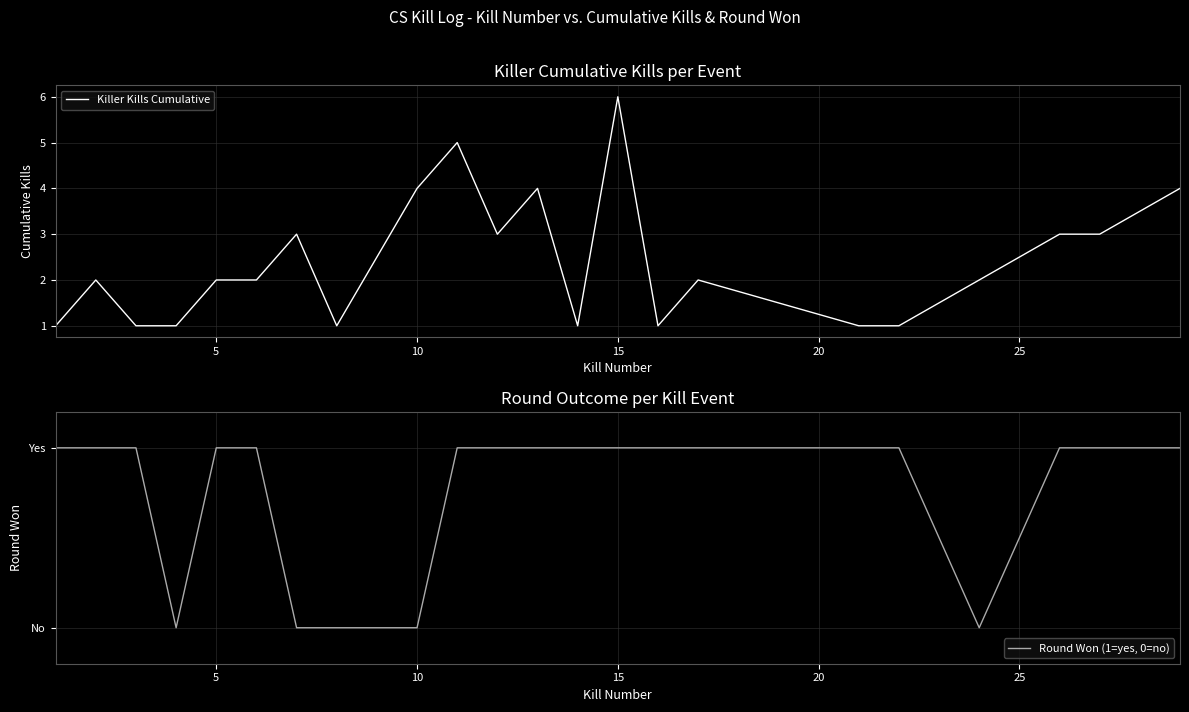

At which label does Killer Kills Cumulative reach its peak?

15